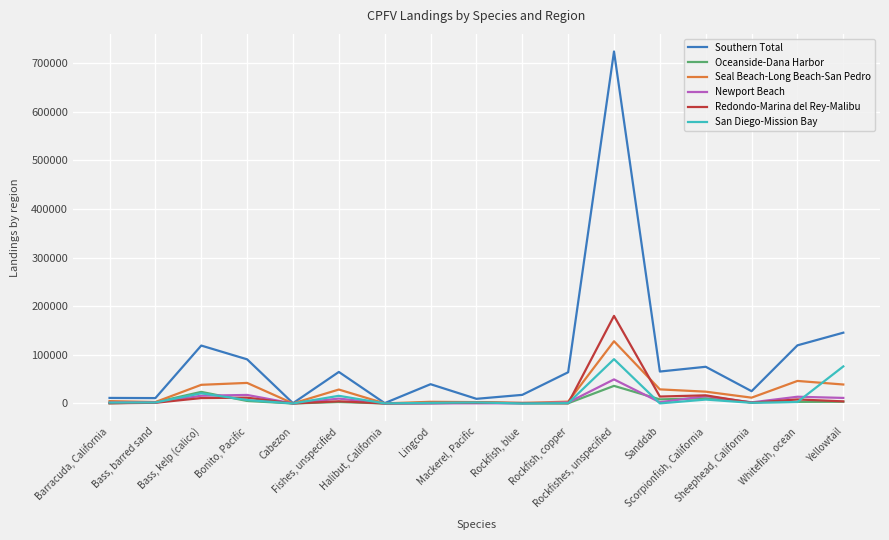

Which series has the largest range (max minus min)?

Southern Total